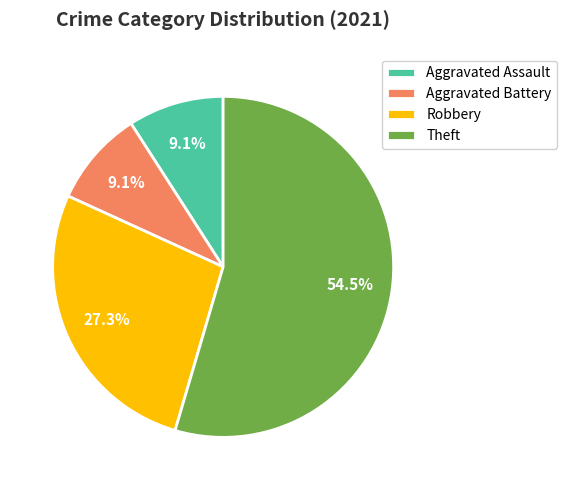

Which slice represents more than half of the pie?

Theft